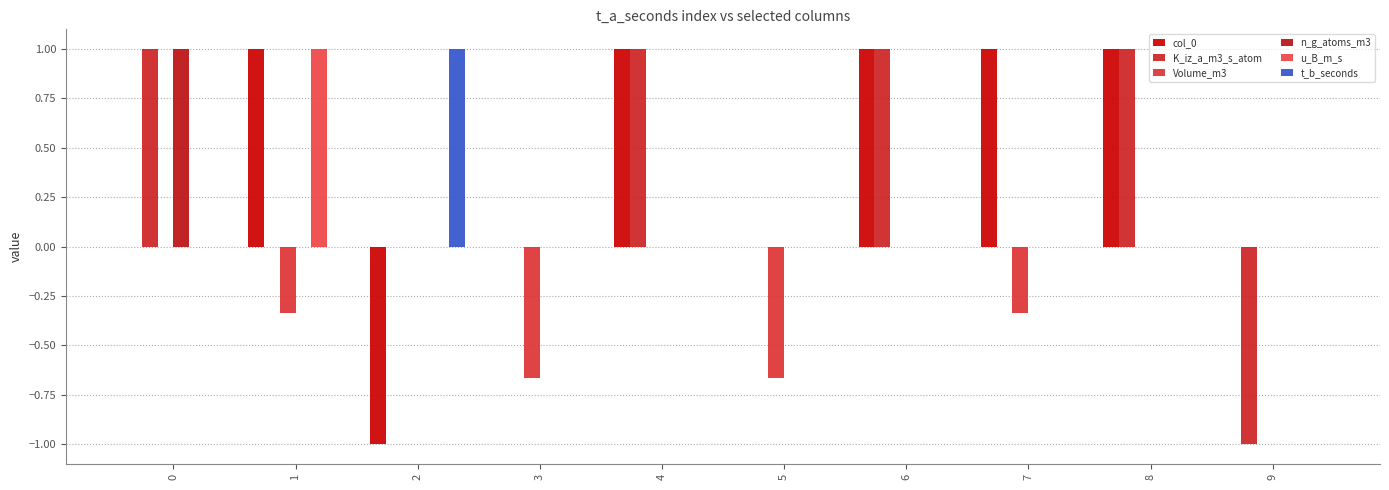

How many col_0 values are between 0 and 1?

9